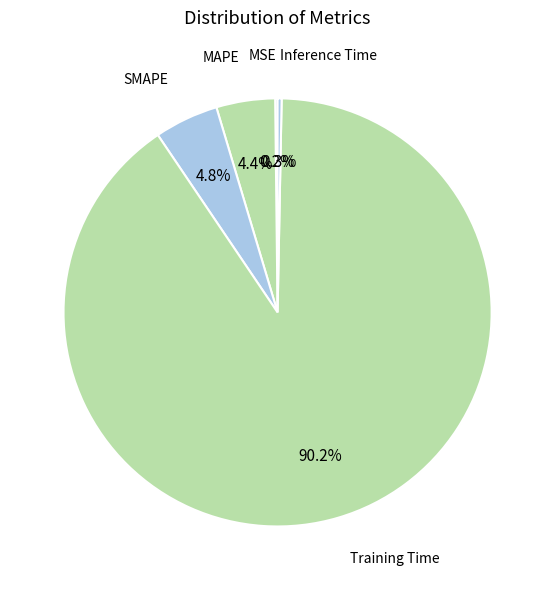

Is it true that MAPE is 4% of the pie?

True